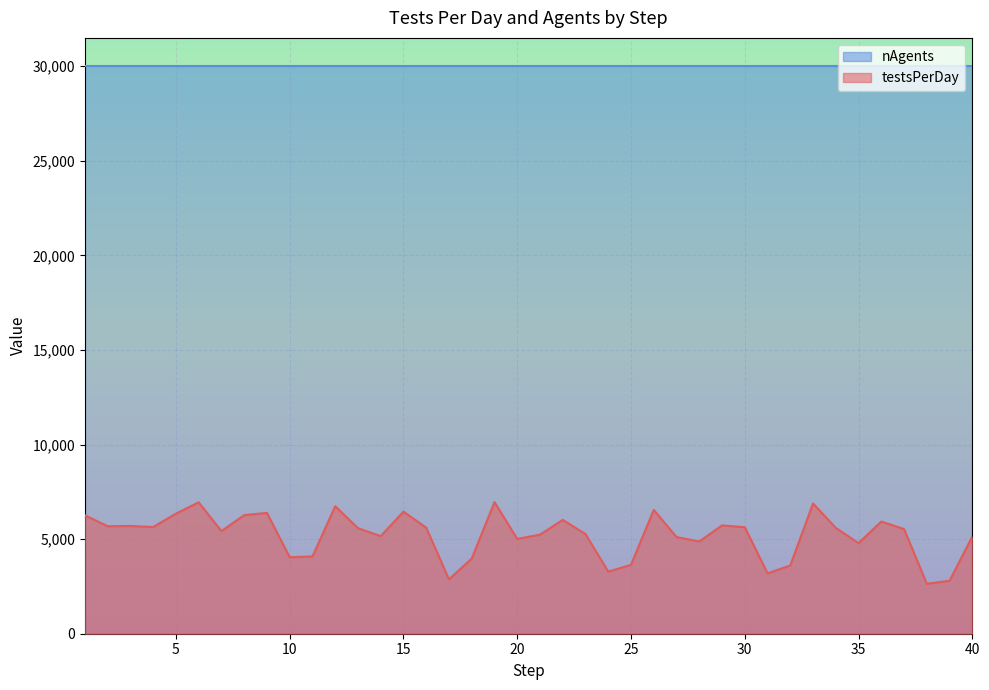

Which label corresponds to the largest value in the chart?

19